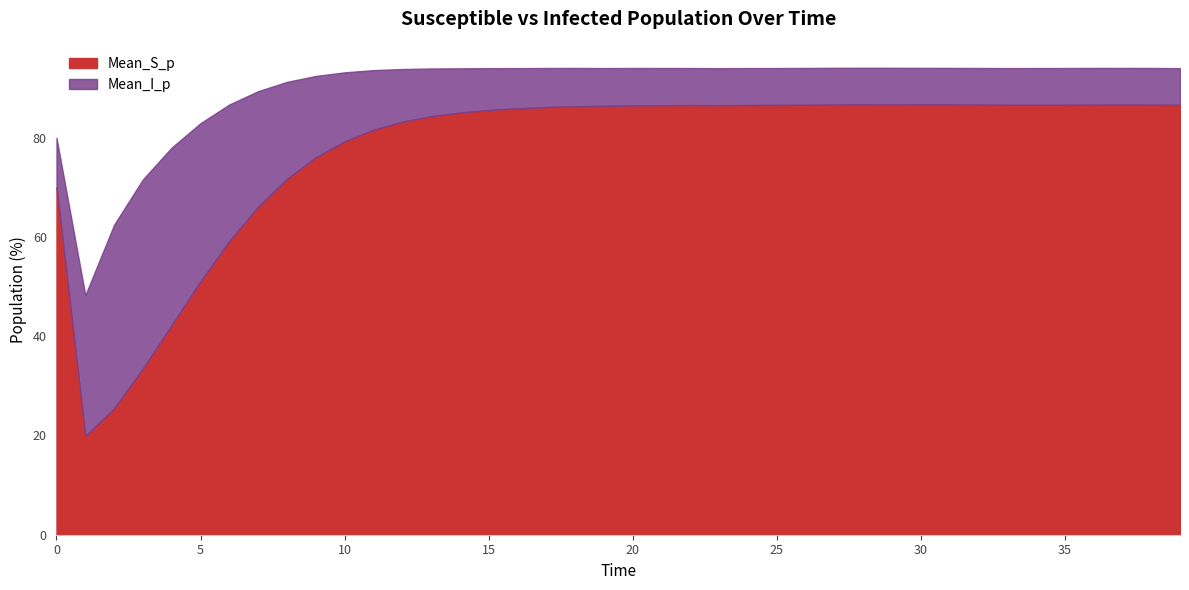

In Mean_S_p, how many points are lower than both neighbors (excluding endpoints)?

3